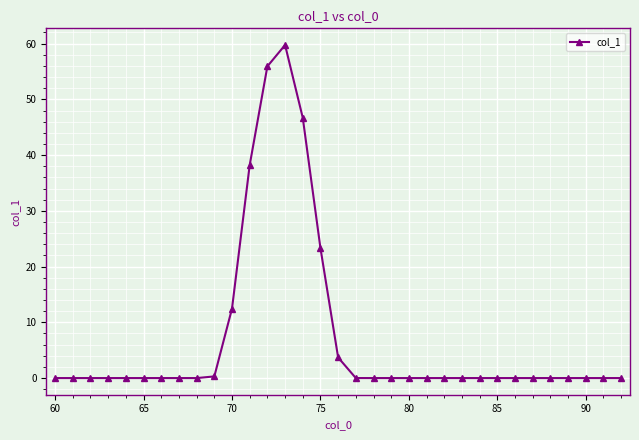

Count the number of data series in this chart.

1